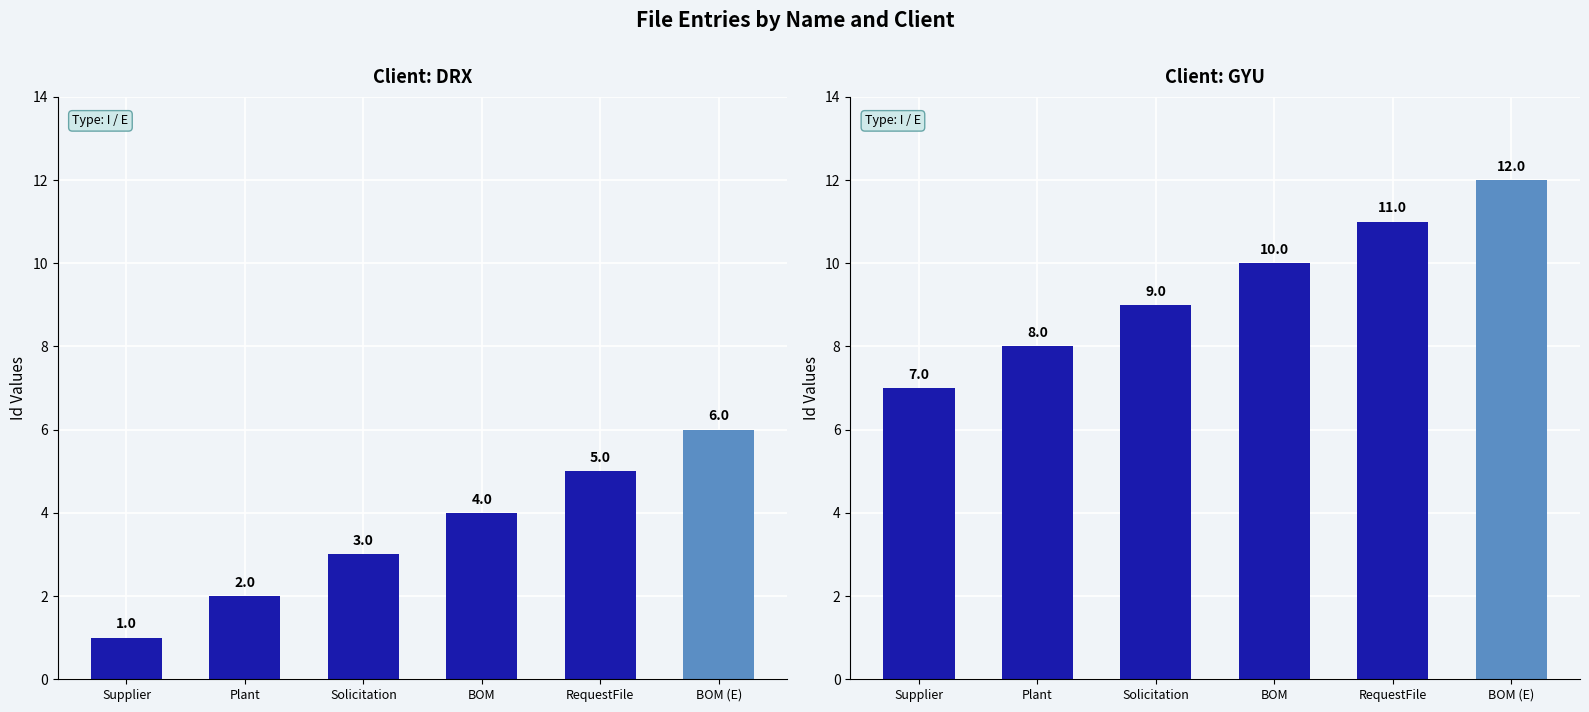

Which series has the widest spread of values?

DRX